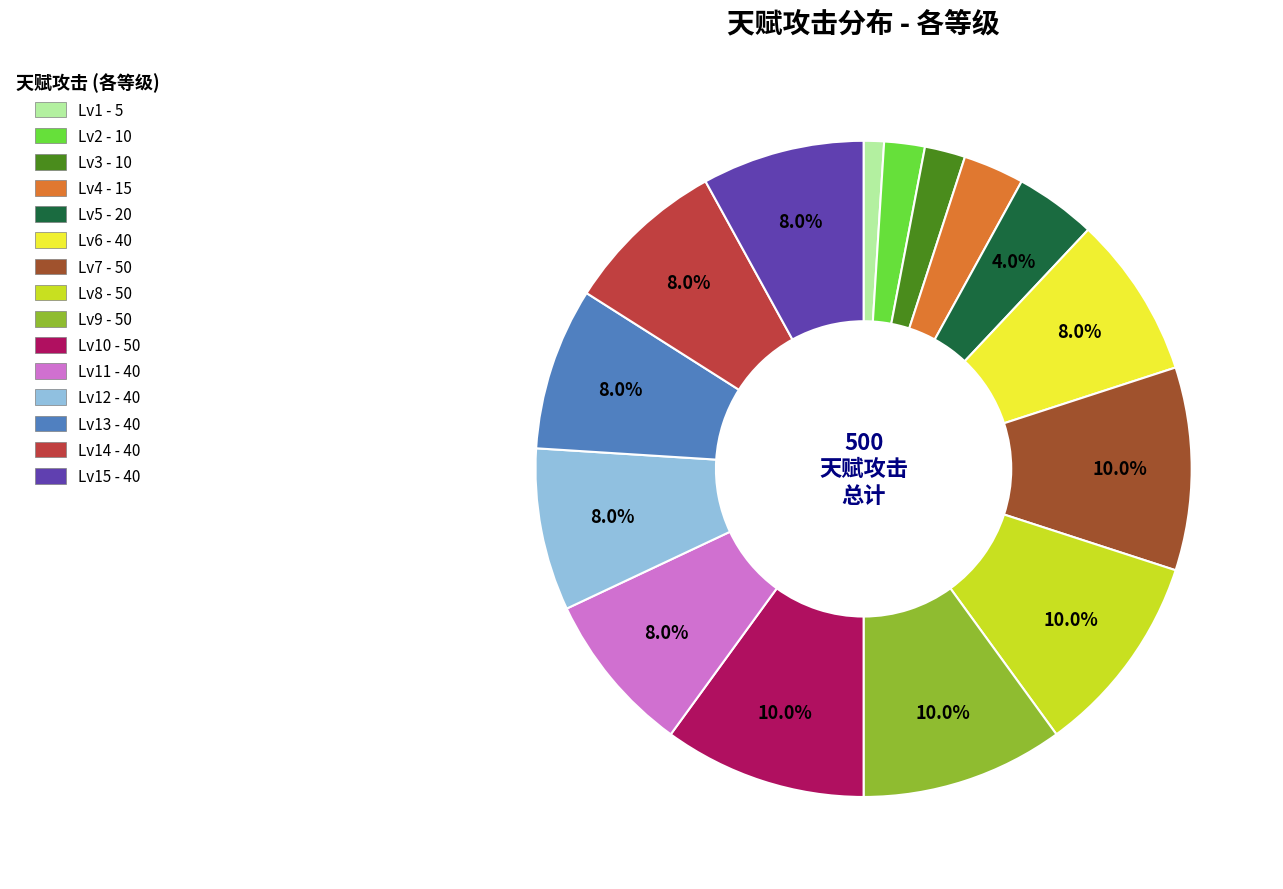

Does any single category account for the majority?

No